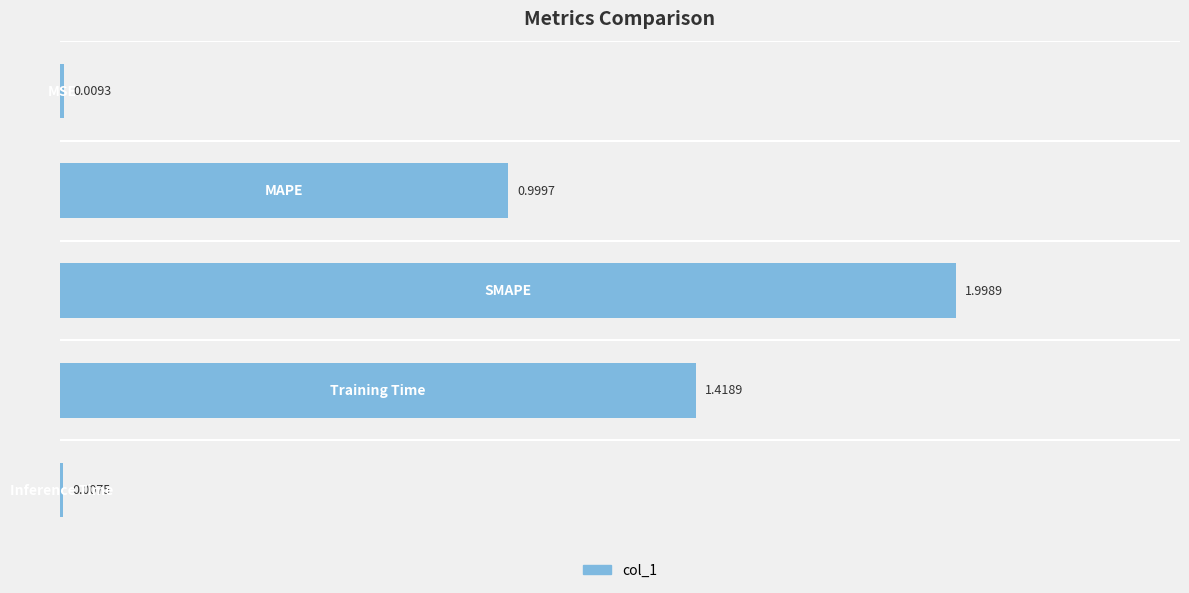

What is the average value?

0.9